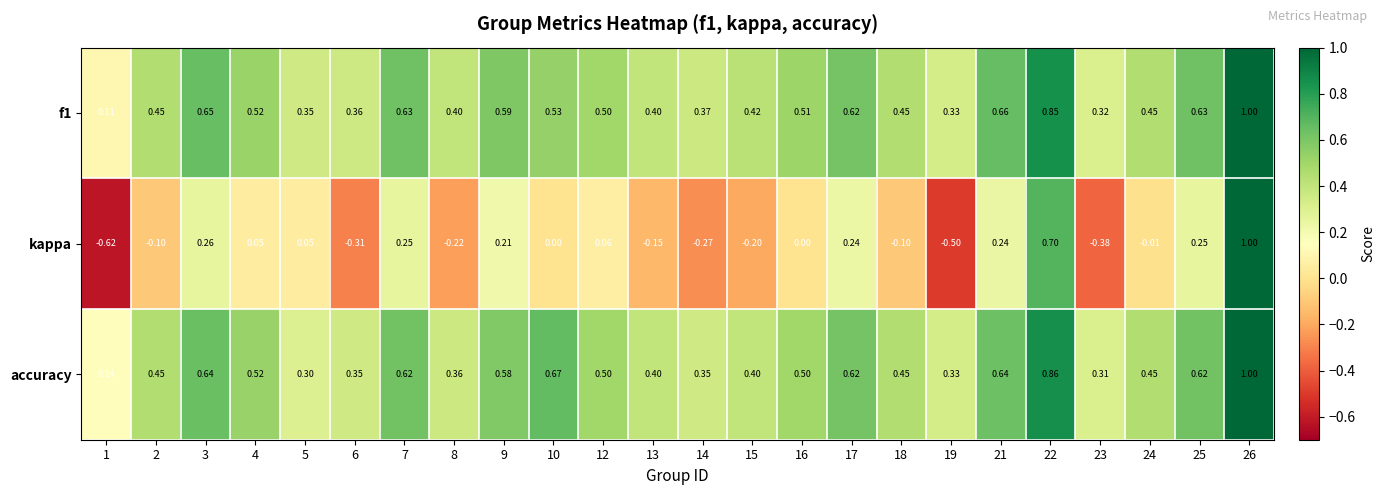

Which category has the highest value across all series?

26